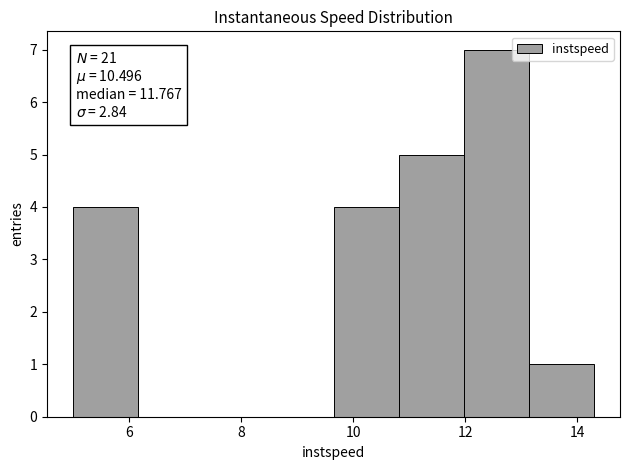

Which range on the x-axis has the tallest bar?

12.0 to 13.2